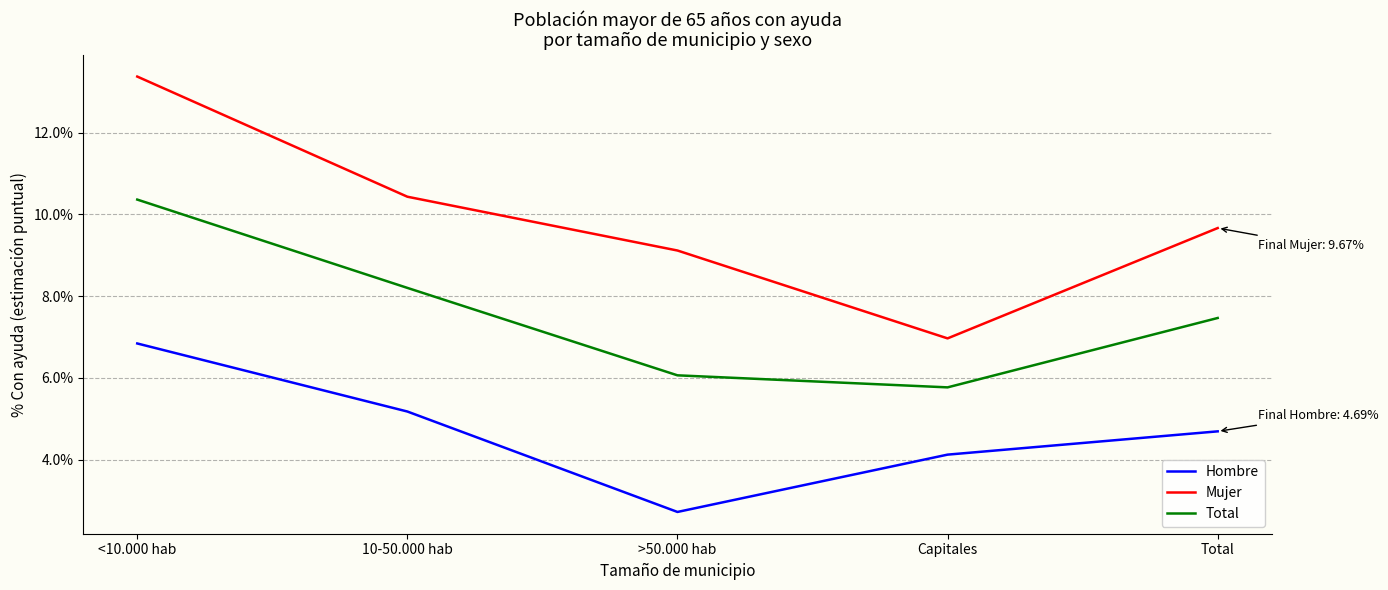

Does the chart have visible grid lines?

Yes